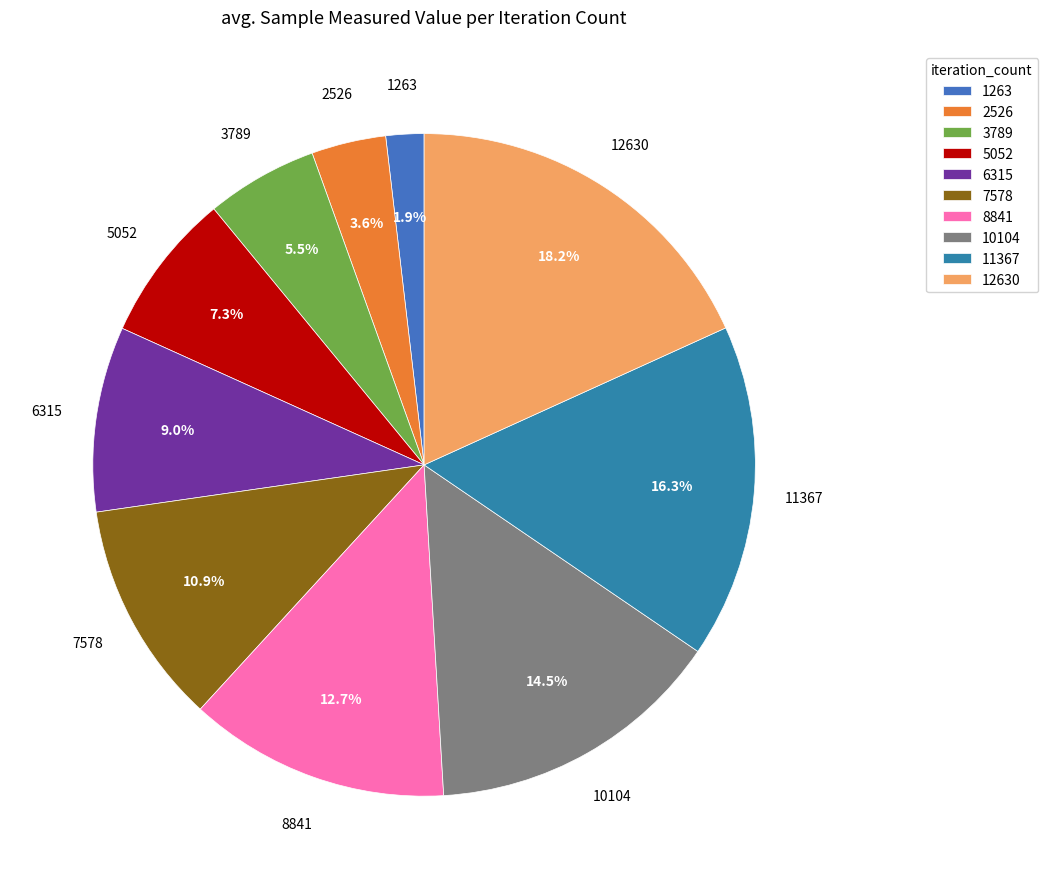

Is 7578 the majority of the pie?

No